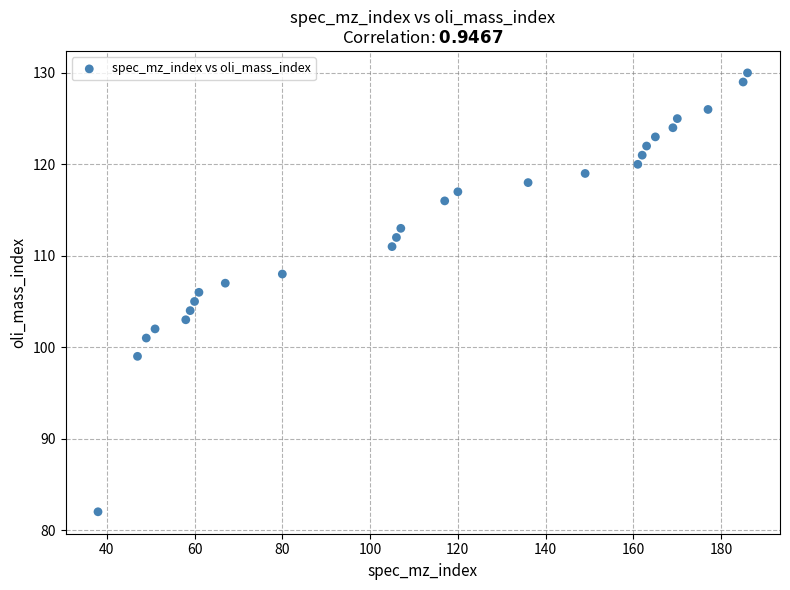

What is the range of X values (max minus min)?

148